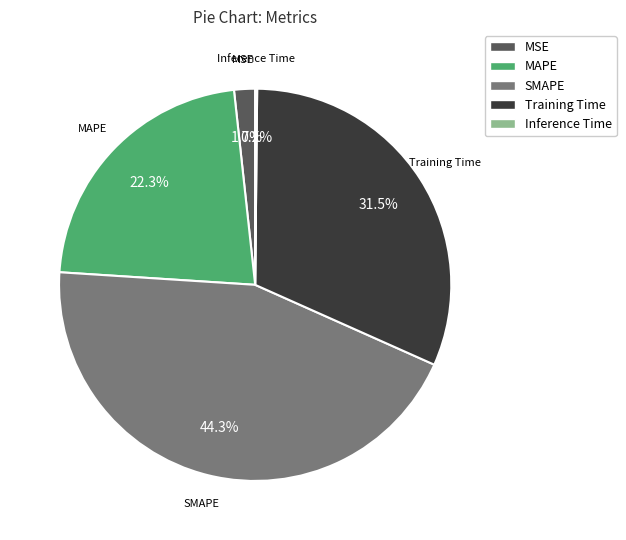

Does any single category account for the majority?

No